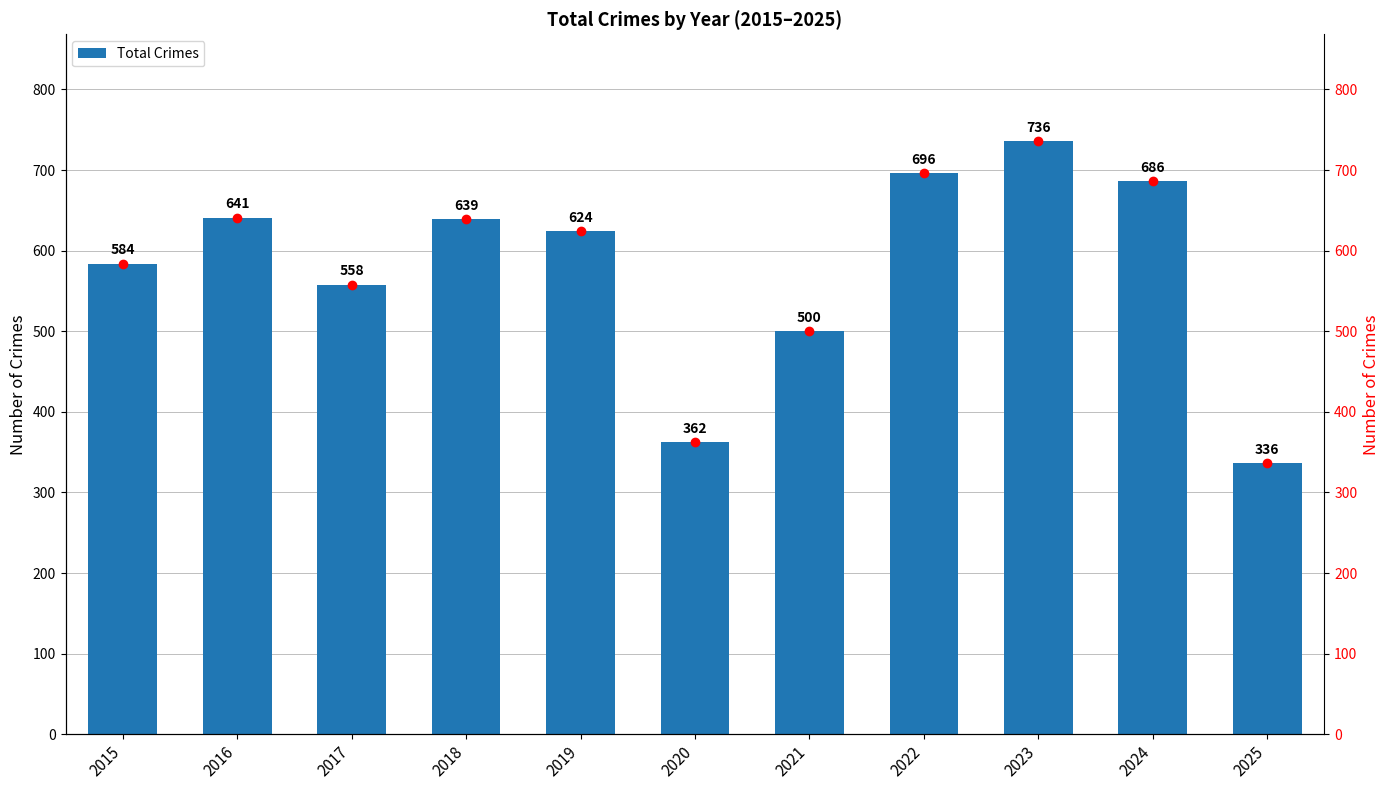

True or false: Total Crimes has a value of 150 at 2020.

False